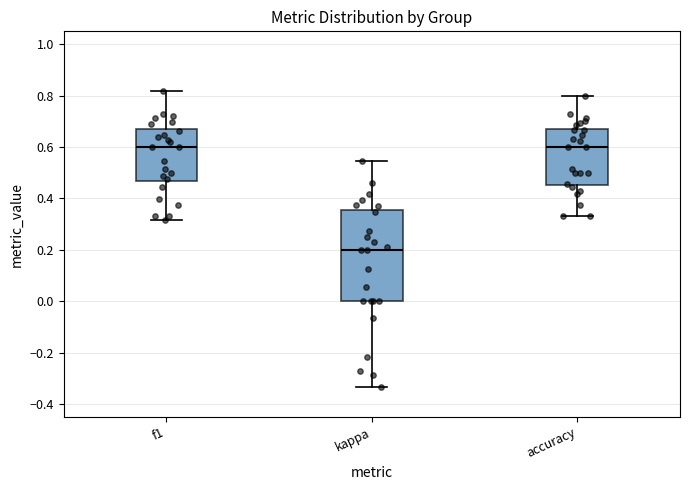

Where does the lower whisker of the box for accuracy end on the y-axis? The values are not printed on the chart, so give them approximately, as read against the axis.

0.34